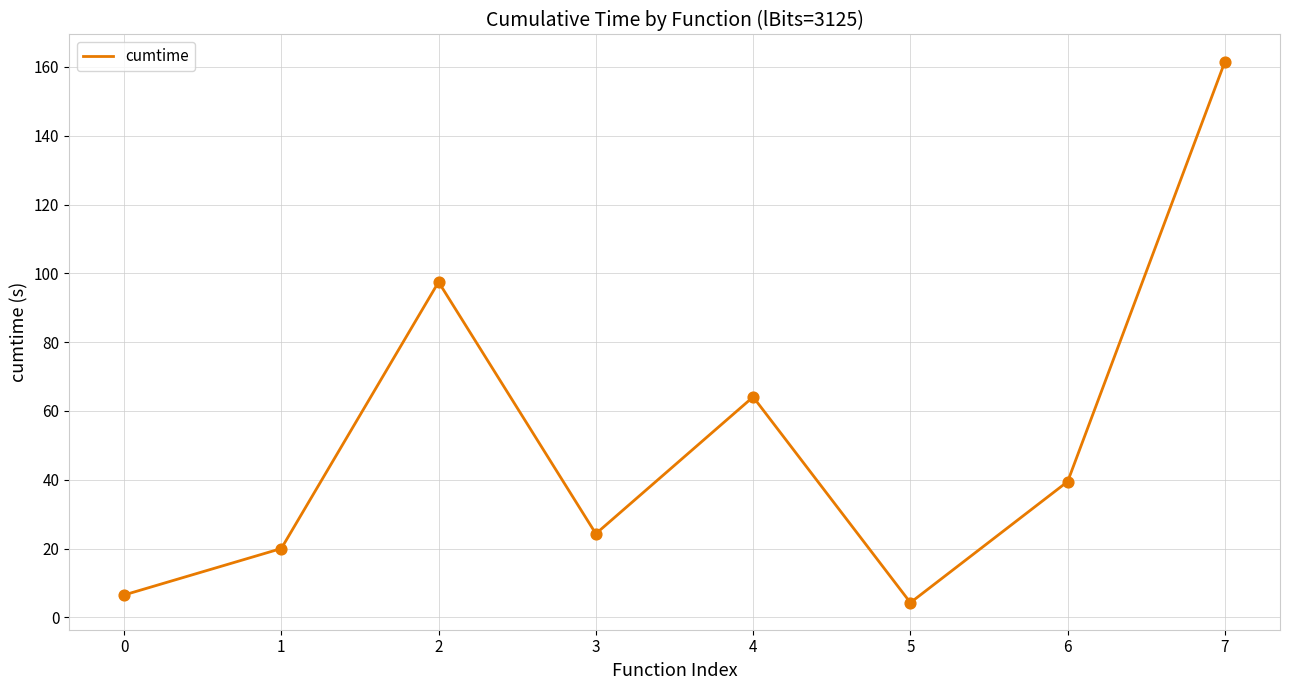

Which has a higher value, 4 or 1?

4